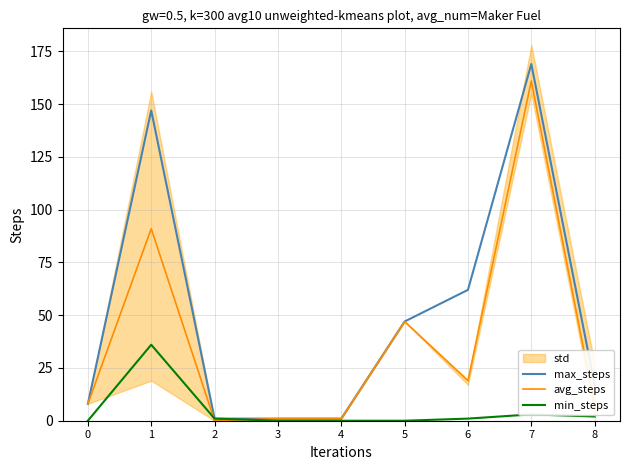

True or false: min_steps and avg_steps intersect in this chart.

True